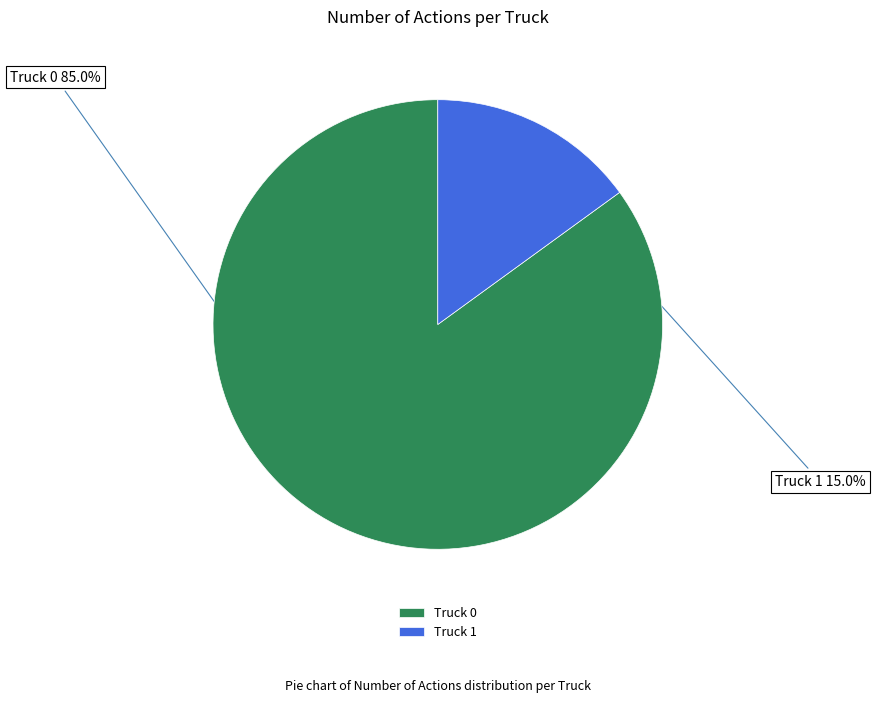

What is the smallest slice in the pie chart?

Truck 1